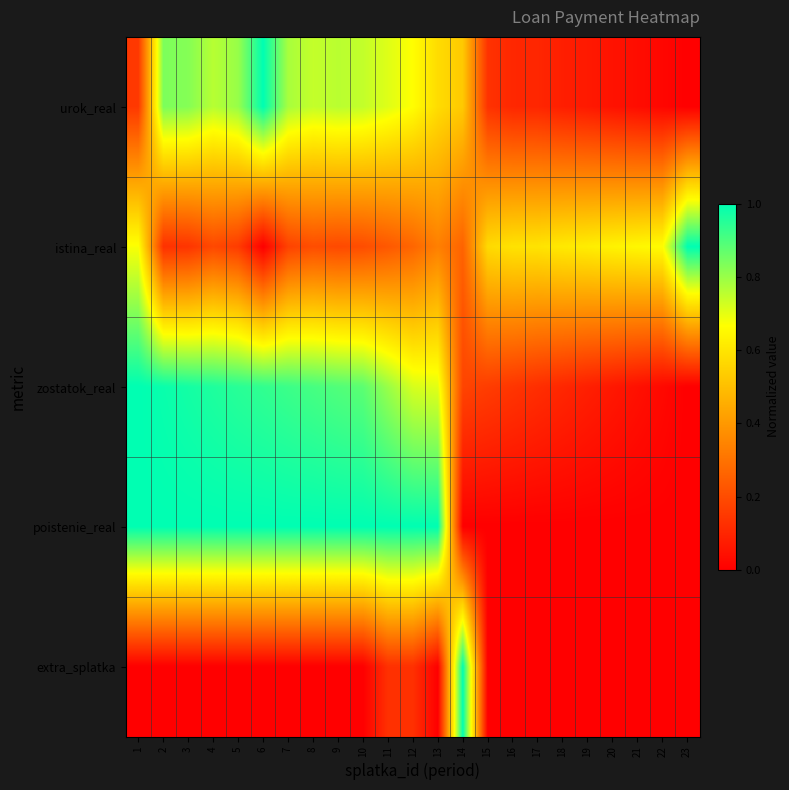

At how many categories does at least one series exceed 0?

23